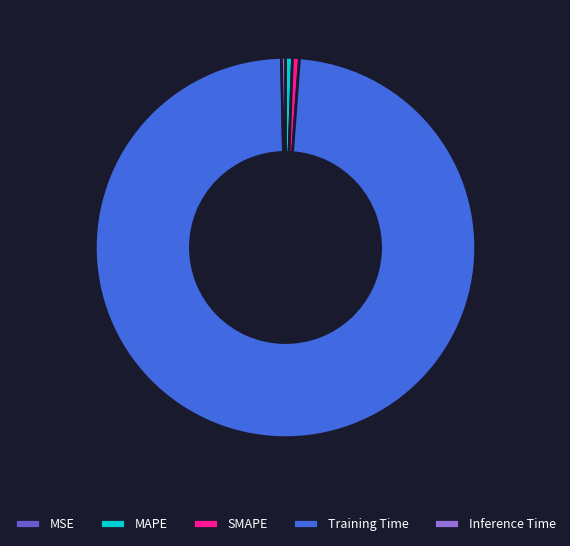

True or false: Inference Time accounts for 0% of the total.

True